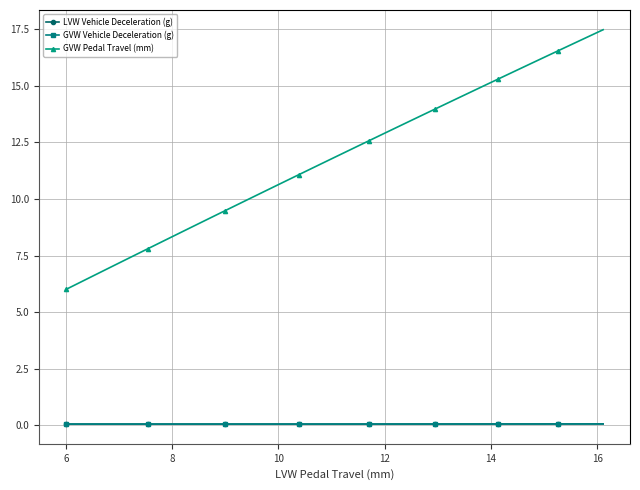

What is the value of the GVW Pedal Travel (mm) point at the 38th from the left?

17.0